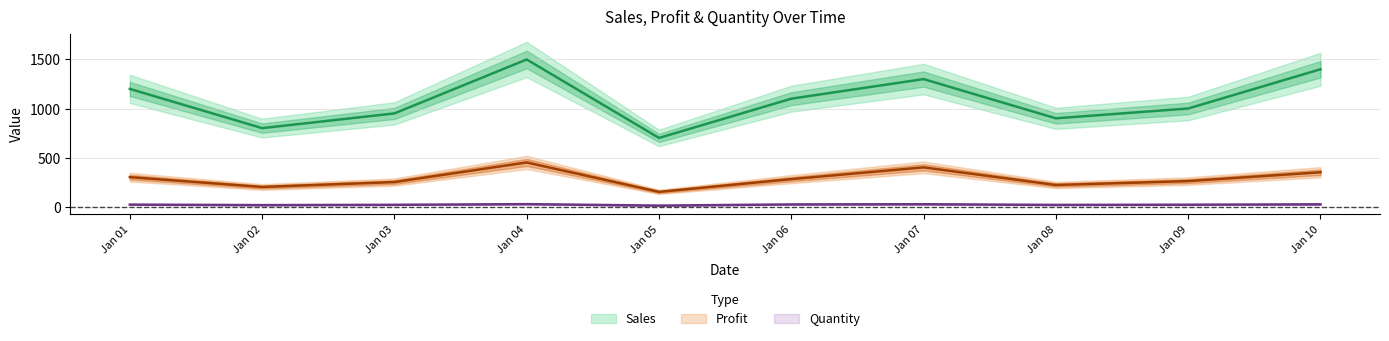

Which category has the lowest value across all series?

Jan 05